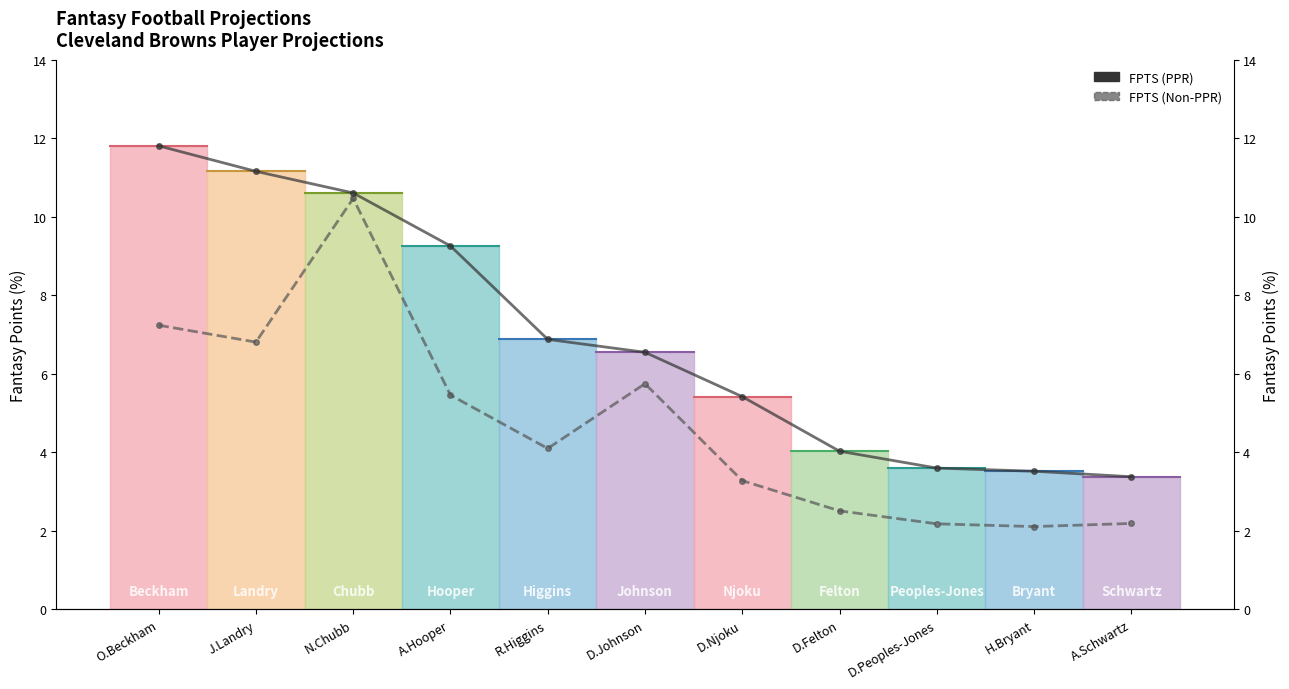

Is the value of FPTS (Non-PPR) at J.Landry greater than the value of FPTS (PPR) at R.Higgins?

No